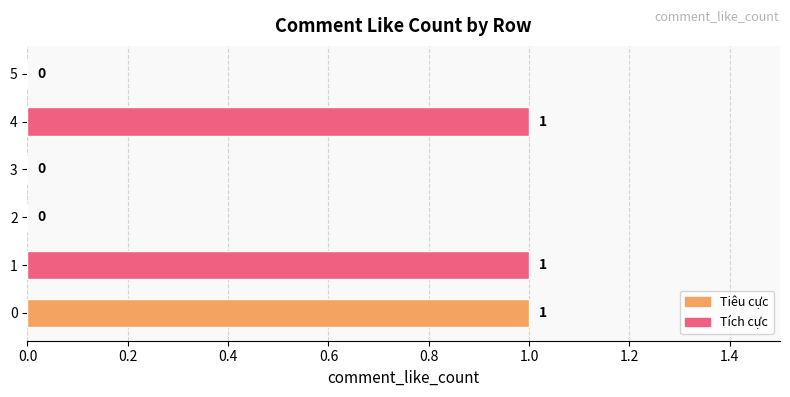

Reading bottom to top, extract all data points from this chart.

0=1	1=1	2=0	3=0	4=1	5=0